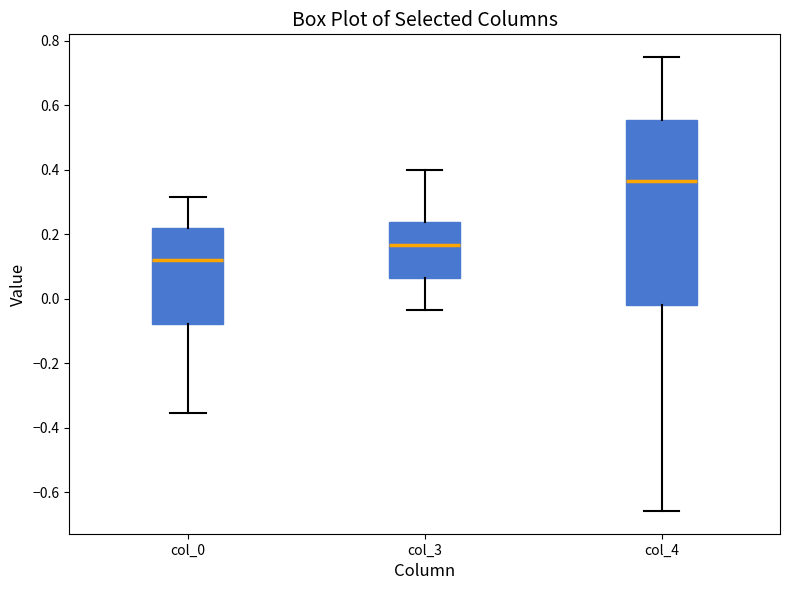

Reading left to right, read every box against the y-axis: the position of its median line, the range the box covers, and the ends of its whiskers. The values are not printed on the chart, so give them approximately, as read against the axis.

col_0: median 0.12, box -0.08 to 0.22, whiskers -0.36 to 0.32
col_3: median 0.16, box 0.06 to 0.24, whiskers -0.04 to 0.40
col_4: median 0.36, box -0.02 to 0.56, whiskers -0.66 to 0.76